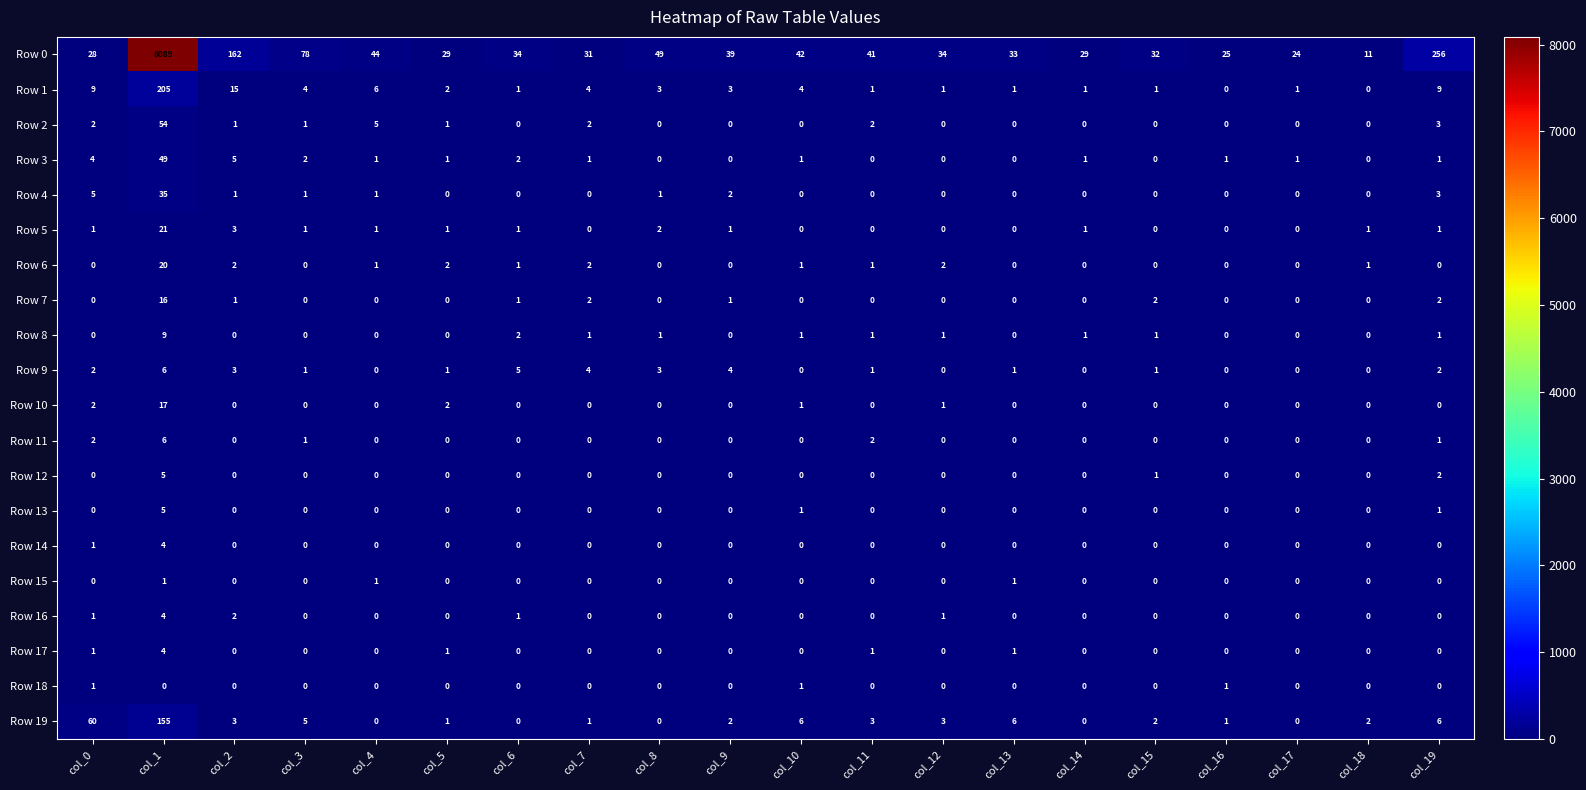

Which category has the highest value across all series?

col_1